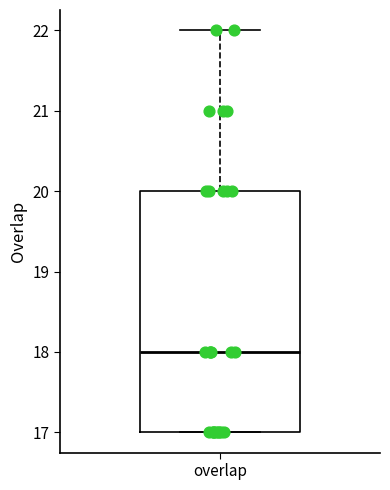

Where does the median line of the box for overlap sit on the y-axis? The values are not printed on the chart, so give them approximately, as read against the axis.

18